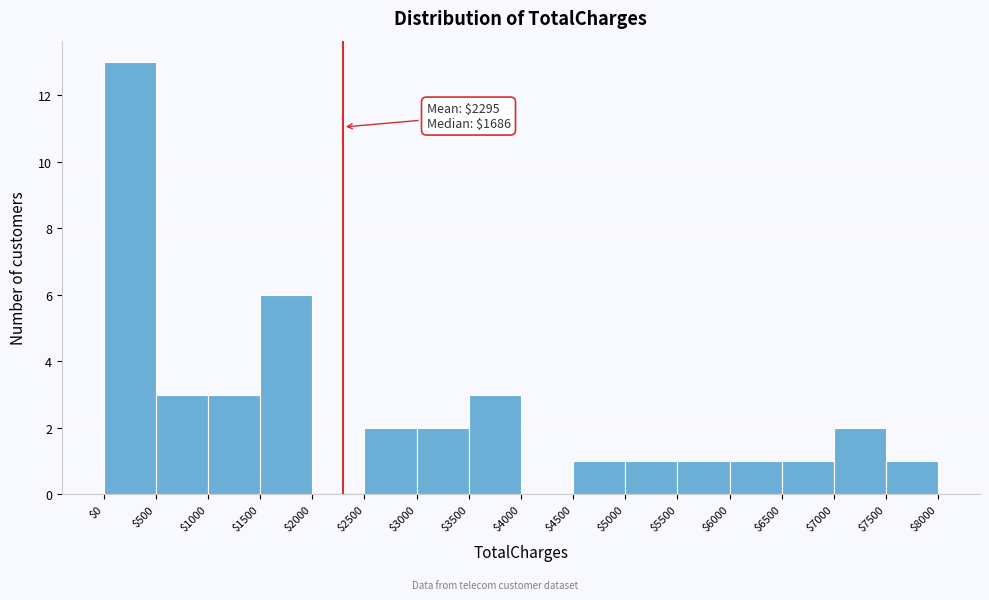

Which range on the x-axis has the tallest bar?

$0 to $500